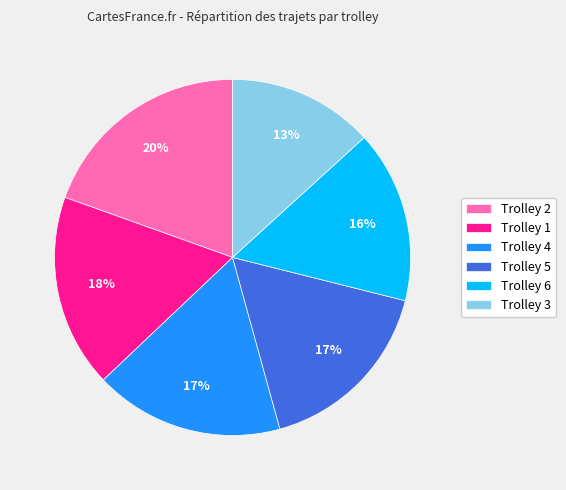

Approximately how many times larger is the value at Trolley 2 compared to Trolley 5?

1.2